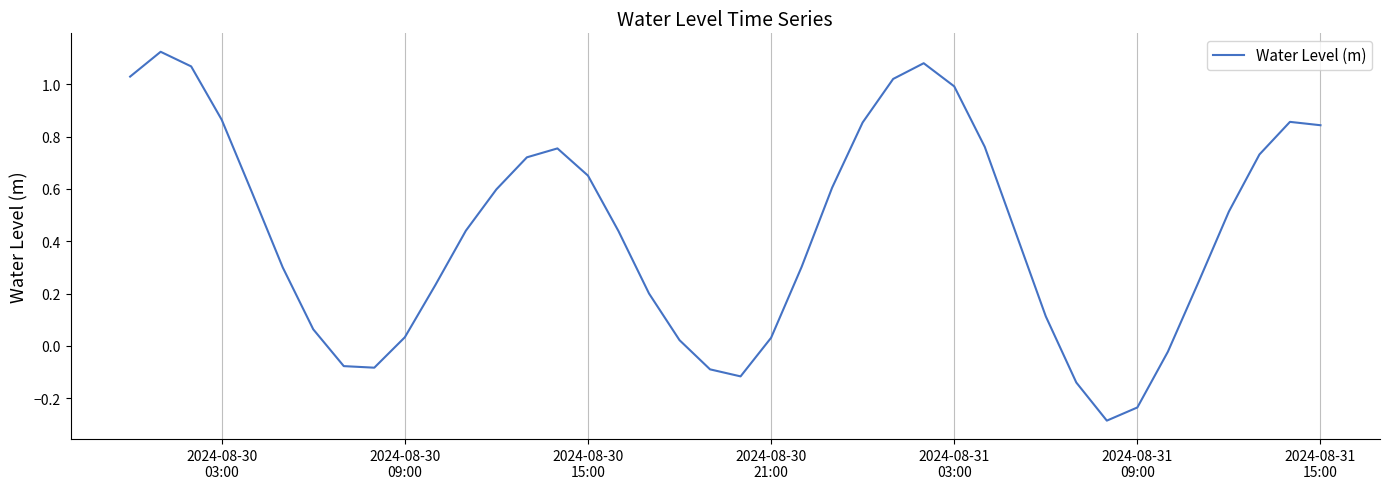

How many interior local valleys (lower than both neighbors) does the data have?

3